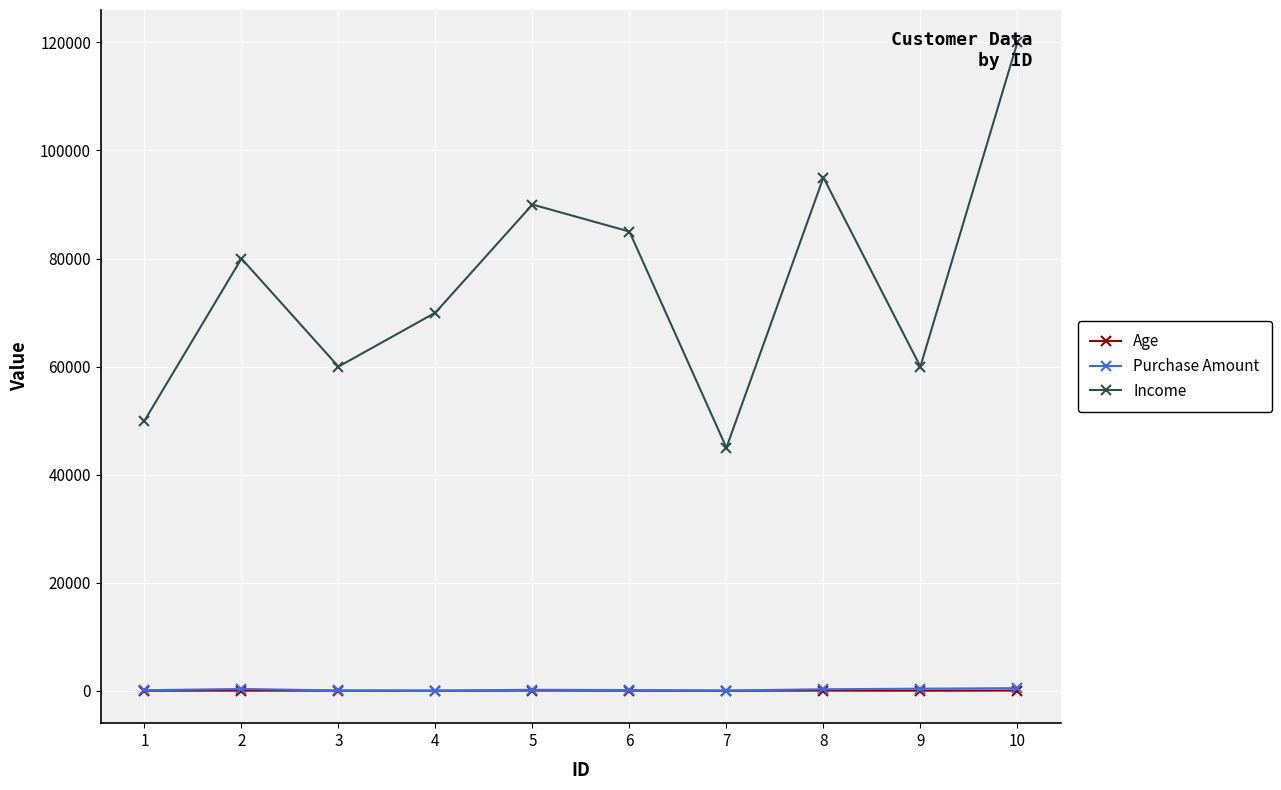

True or false: Age and Income cross at least once.

False